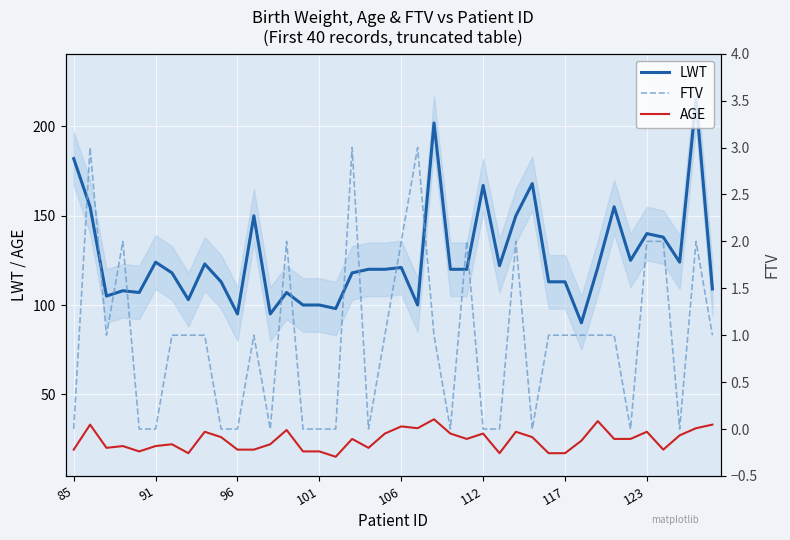

Reading right to left, list all the values displayed in this chart.

LWT: 109	215	124	138	140	125	155	121	90	113	113	168	150	122	167	120	120	202	100	121	120	120	118	98	100	100	107	95	150	95	113	123	103	118	124	107	108	105	155	182
AGE: 33	31	27	19	29	25	25	35	24	17	17	26	29	17	28	25	28	36	31	32	28	20	25	15	18	18	30	22	19	19	26	29	17	22	21	18	21	20	33	19
FTV: 1	2	0	2	2	0	1	1	1	1	1	0	2	0	0	2	0	1	3	2	1	0	3	0	0	0	2	0	1	0	0	1	1	1	0	0	2	1	3	0